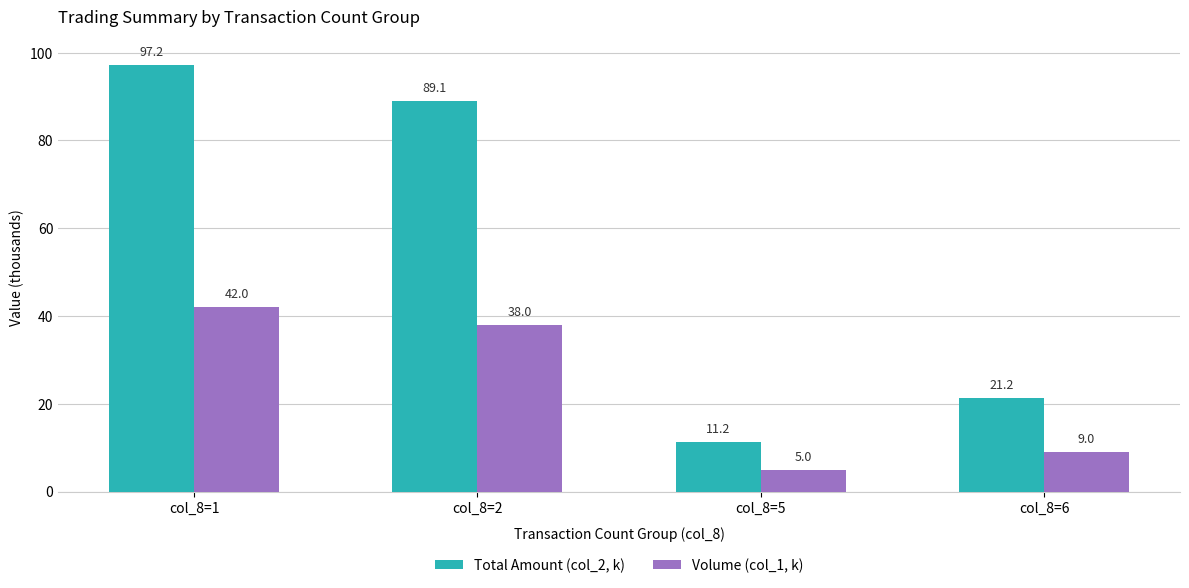

What is the lowest value of the Volume (col_1, k) series?

5.0